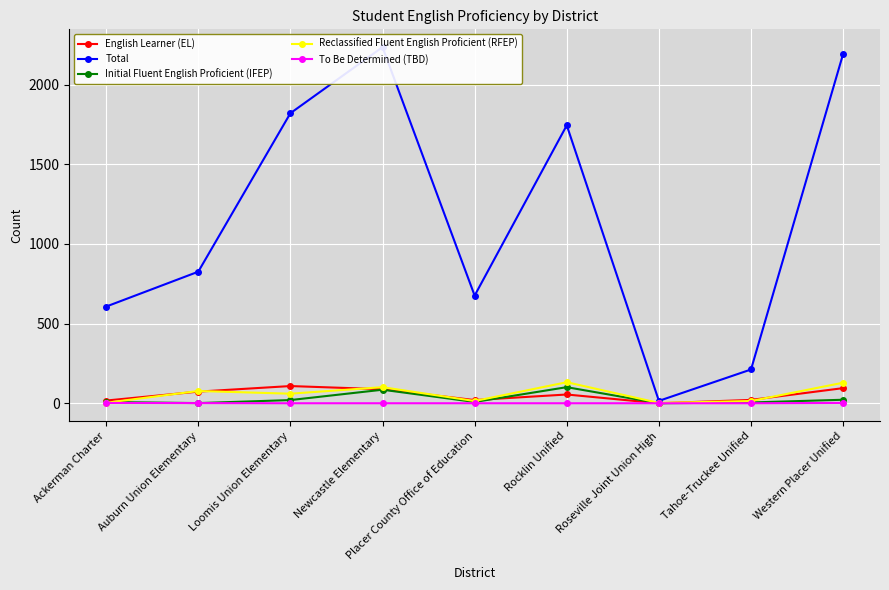

How many values in the Initial Fluent English Proficient (IFEP) series exceed 8?

4